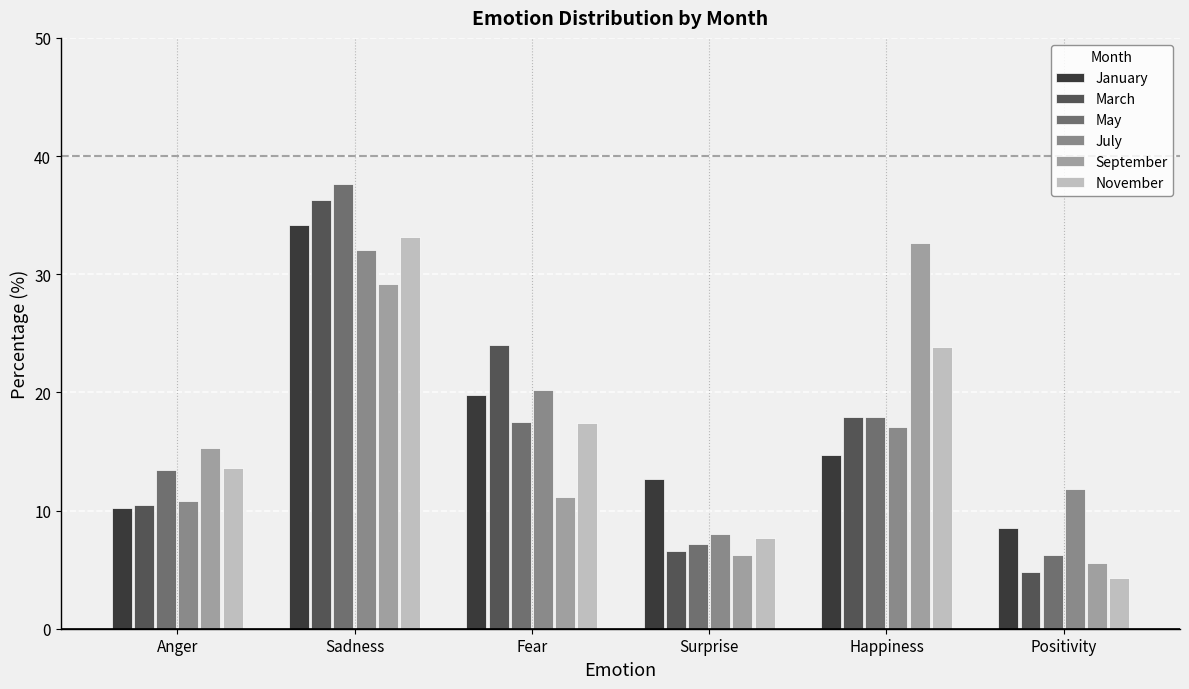

How many values in the November series are below 17?

3